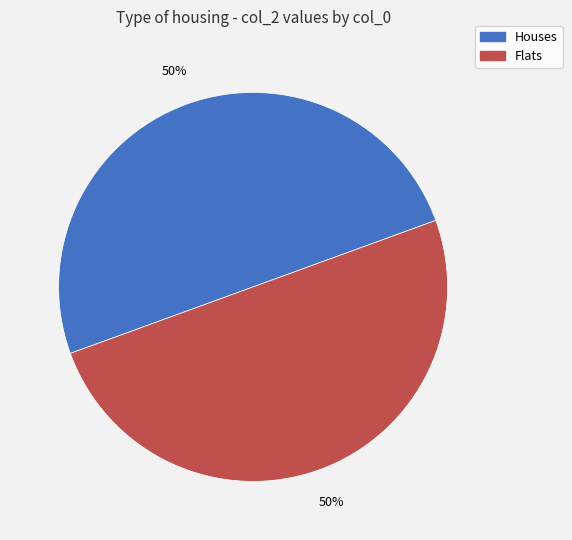

To the nearest percent, what is the average slice percentage?

50%